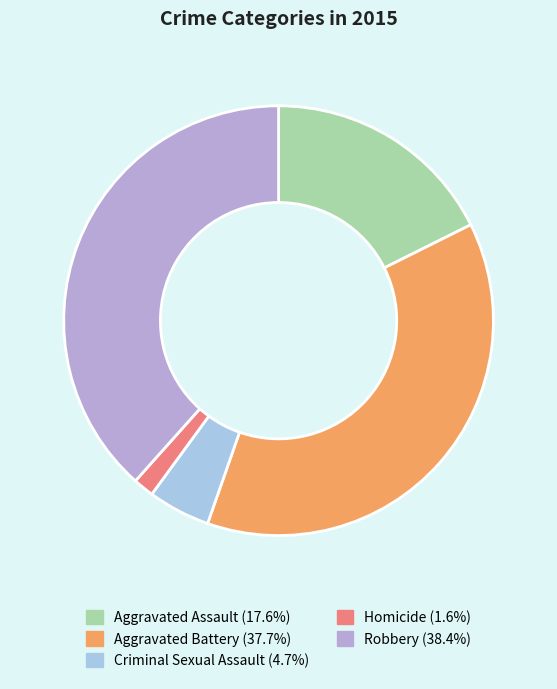

What is the change in value from Aggravated Battery to Criminal Sexual Assault?

-148